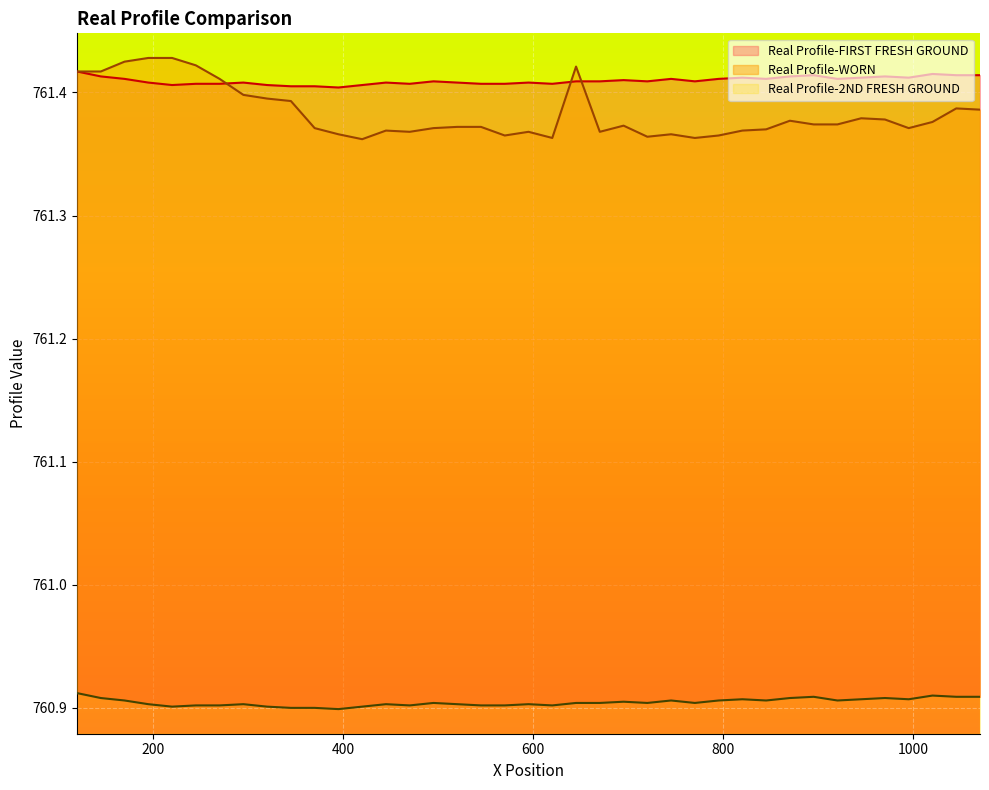

How many lines are shown in the chart?

3